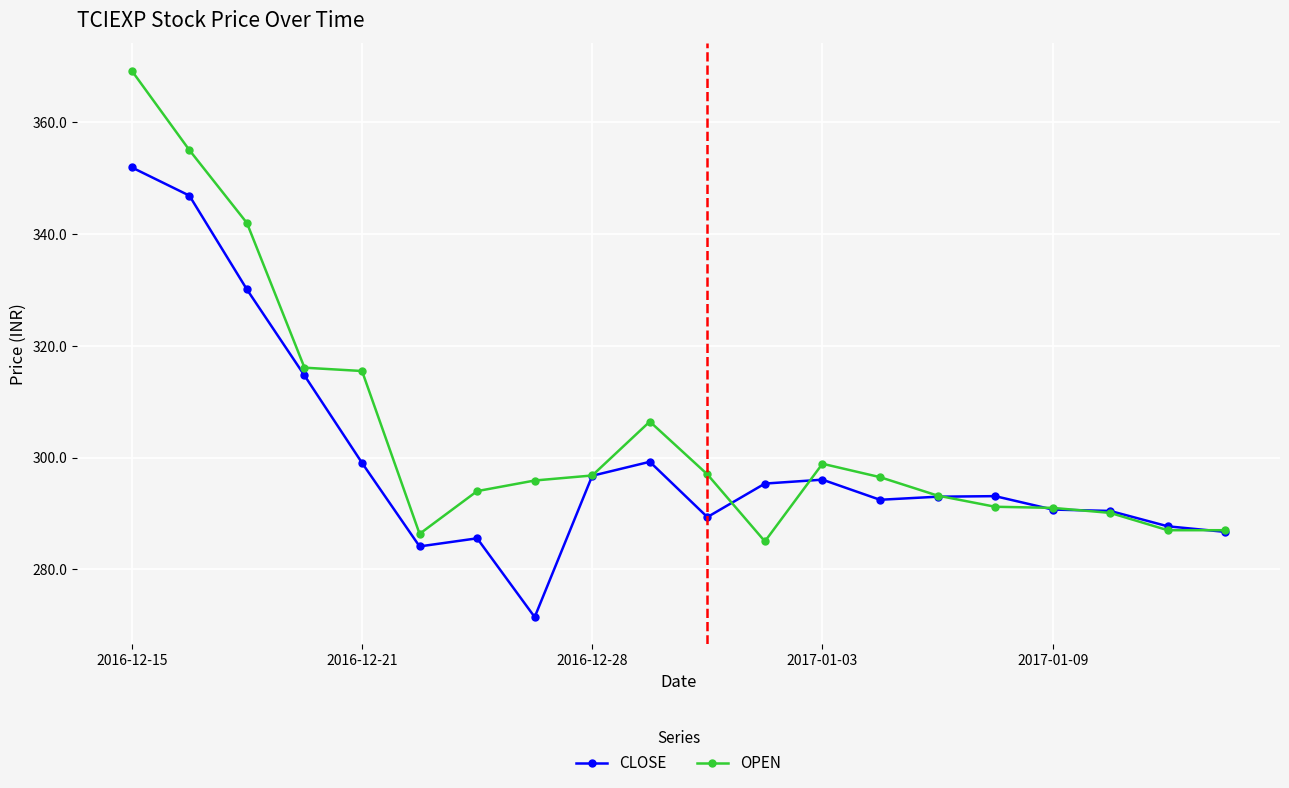

Which series has the largest total across all categories?

OPEN